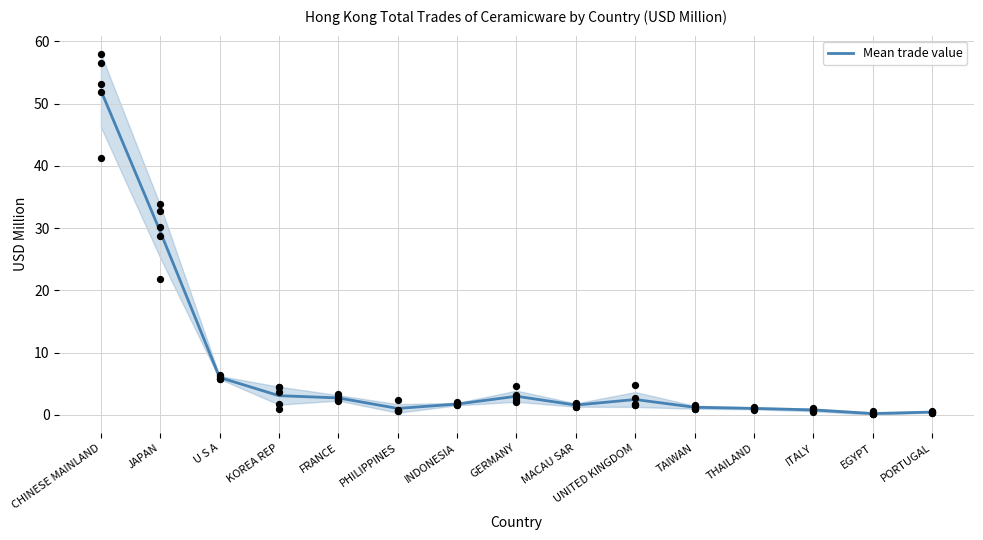

Between CHINESE MAINLAND and UNITED KINGDOM, which is larger?

CHINESE MAINLAND